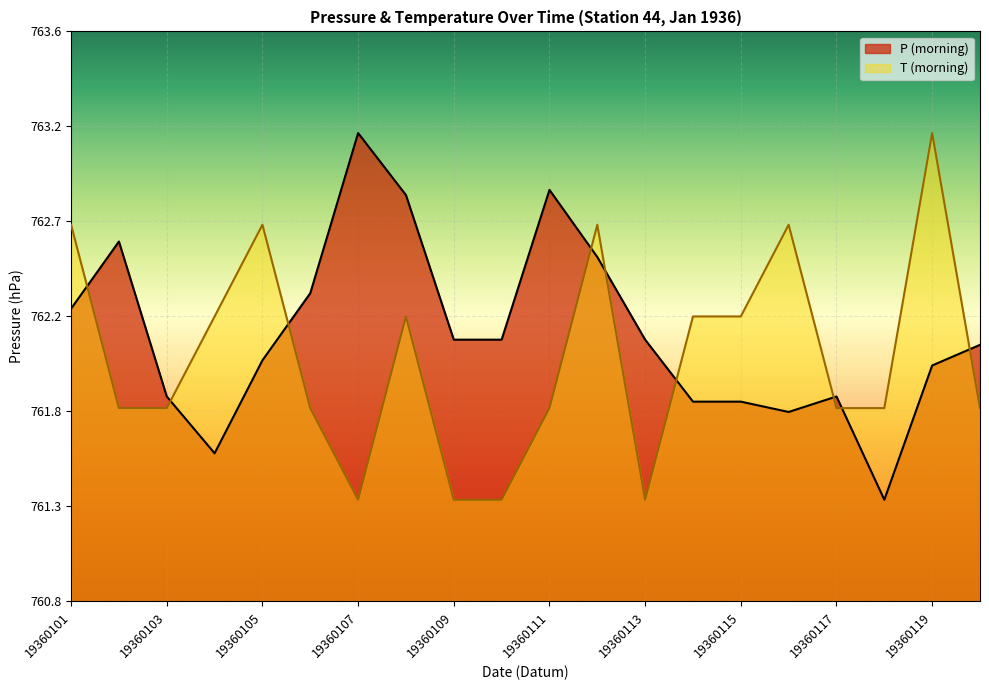

Reading right to left, extract all data points from this chart.

P (morning): 762.1	762.0	761.3	761.8	761.8	761.8	761.8	762.1	762.5	762.9	762.1	762.1	762.8	763.1	762.4	762.0	761.6	761.8	762.6	762.3
T (morning): 761.8	763.1	761.8	761.8	762.7	762.2	762.2	761.3	762.7	761.8	761.3	761.3	762.2	761.3	761.8	762.7	762.2	761.8	761.8	762.7